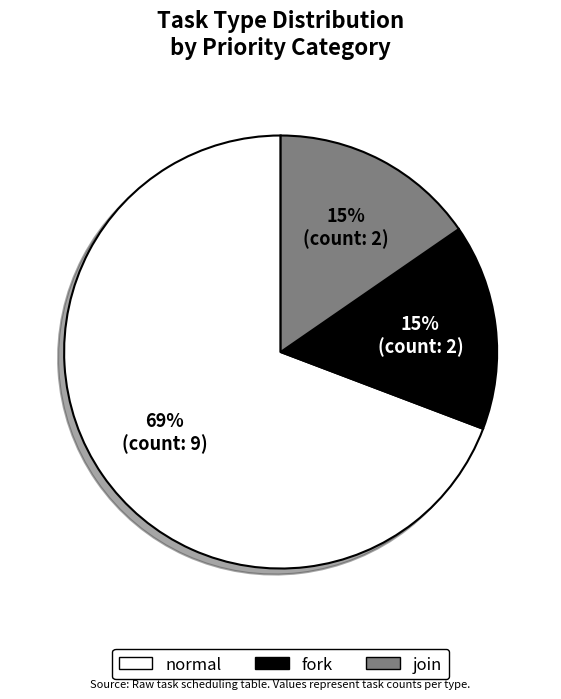

How many slices are in this pie chart?

3